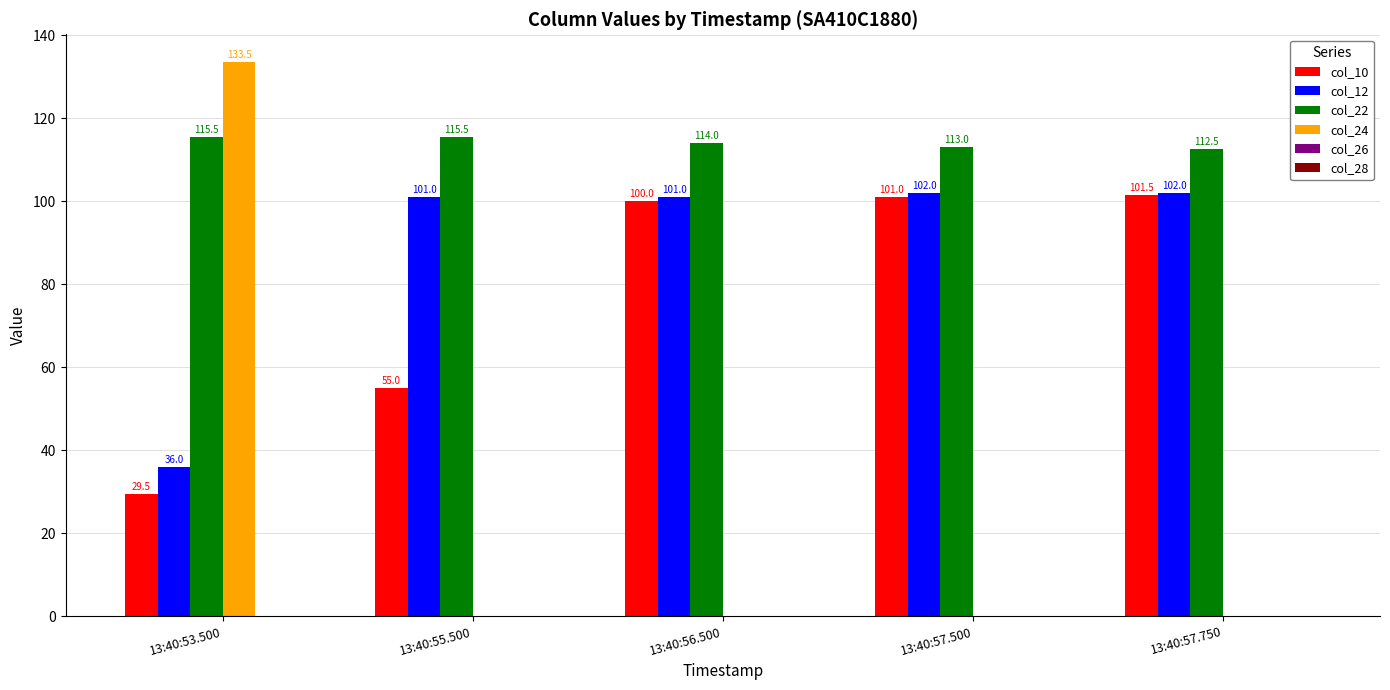

Is the value of col_24 at 13:40:57.500 greater than the value of col_22 at 13:40:57.750?

No